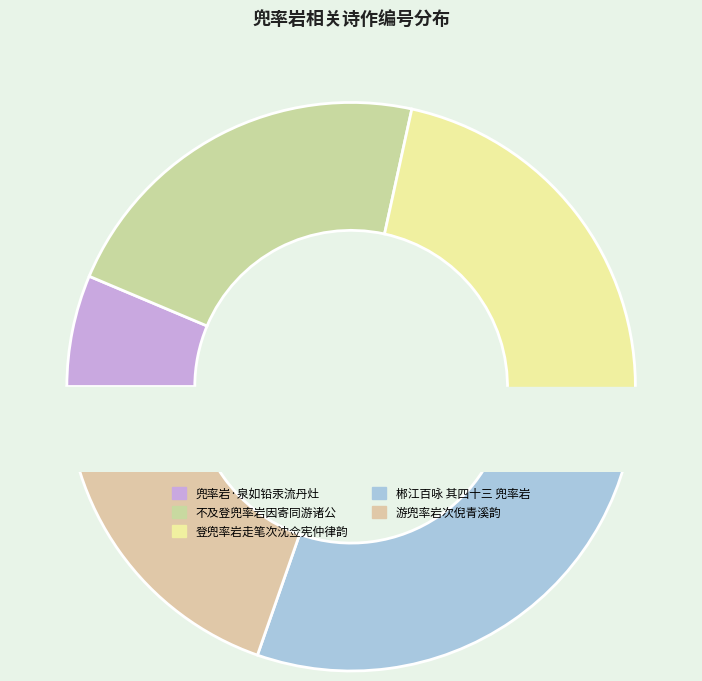

How many segments does this pie chart have?

5